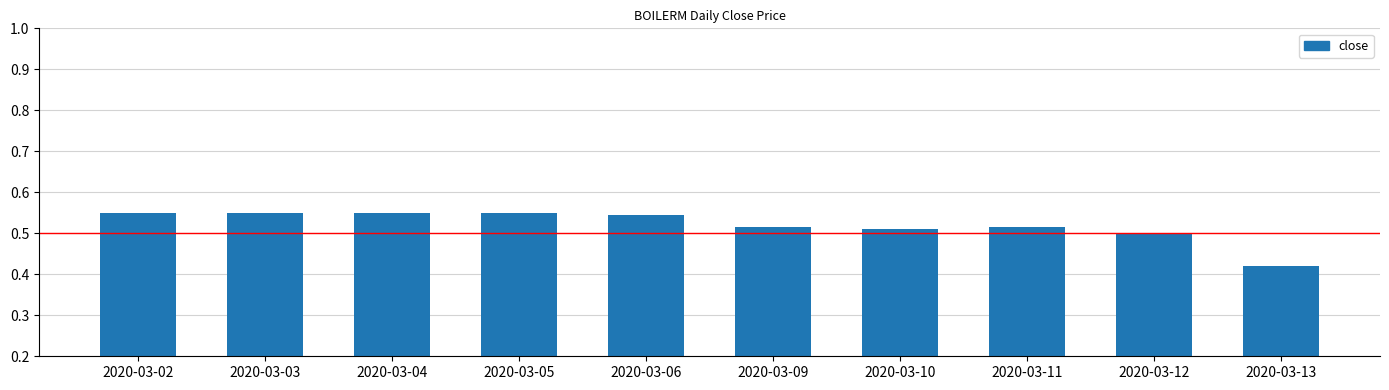

What is the difference between the second highest and minimum values?

0.1